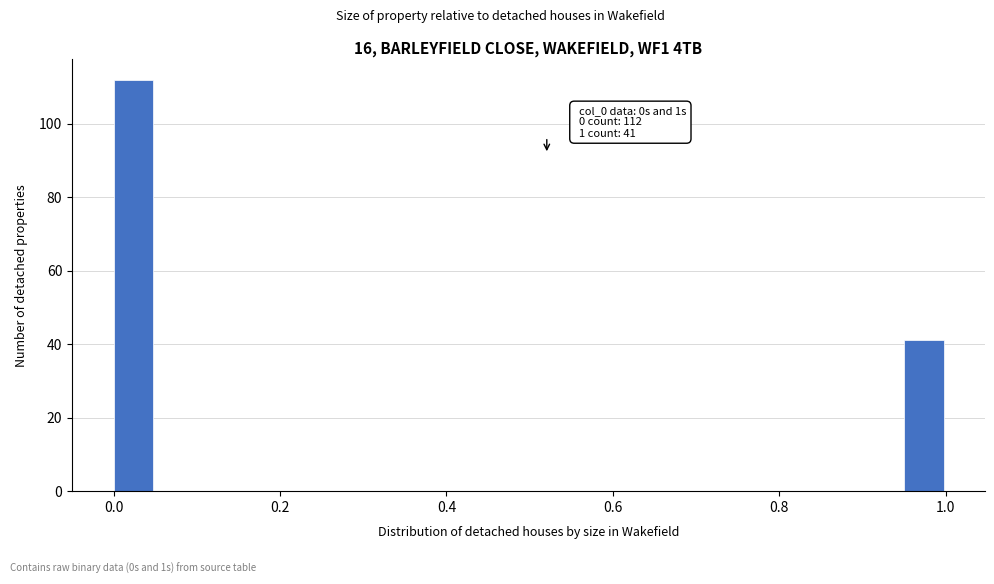

Read against the x-axis, roughly where is the centre of the tallest bar?

0.02